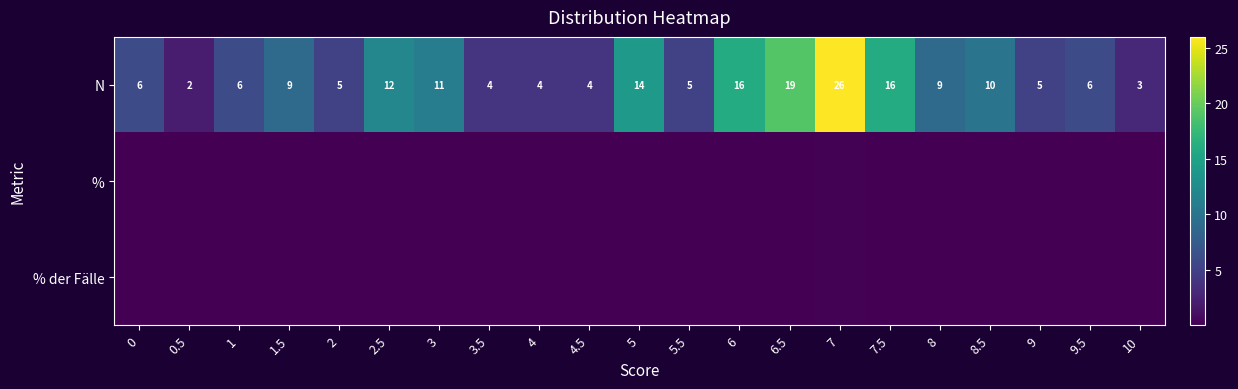

What is the total value across all series at 6.5?

19.2